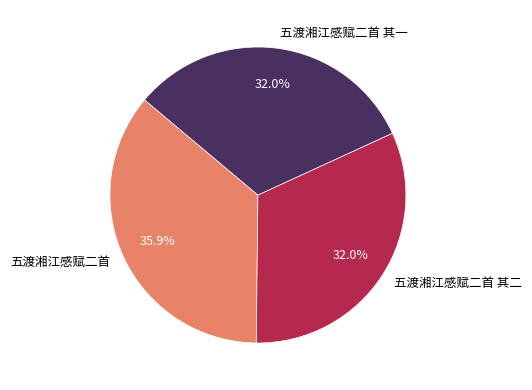

To the nearest percent, what percentage of the pie is 五渡湘江感赋二首 其二?

32%